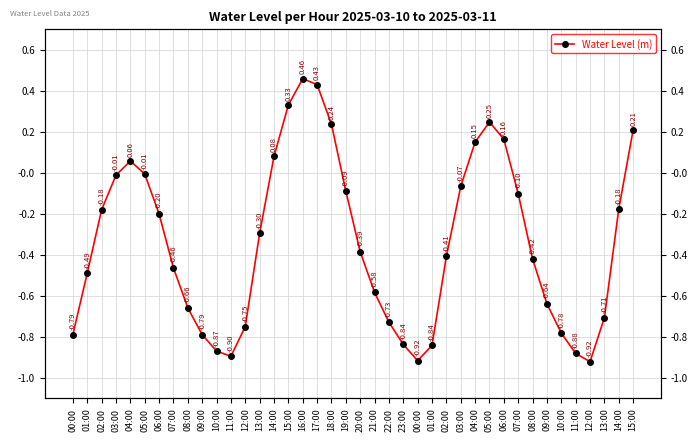

At which category does the chart reach its minimum across all series?

12:00